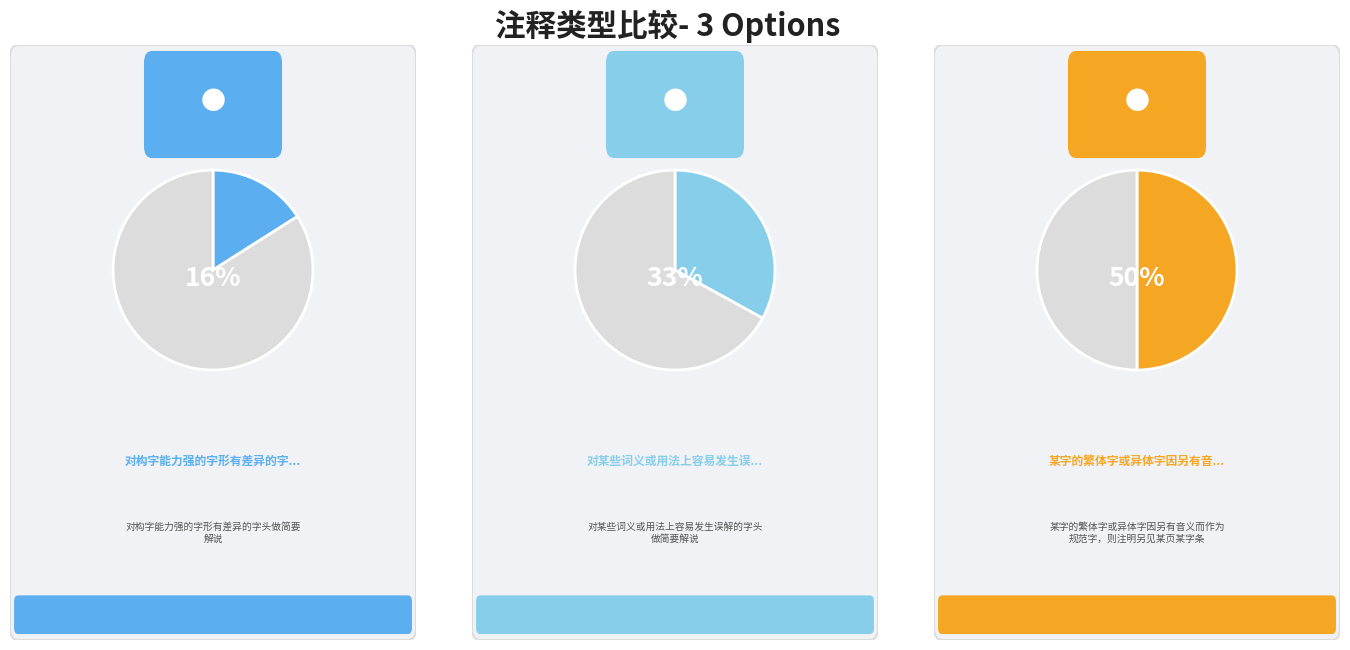

Which category has the biggest portion of the pie?

某字的繁体字或异体字因另有音义而作为规范字，则注明另见某页某字条